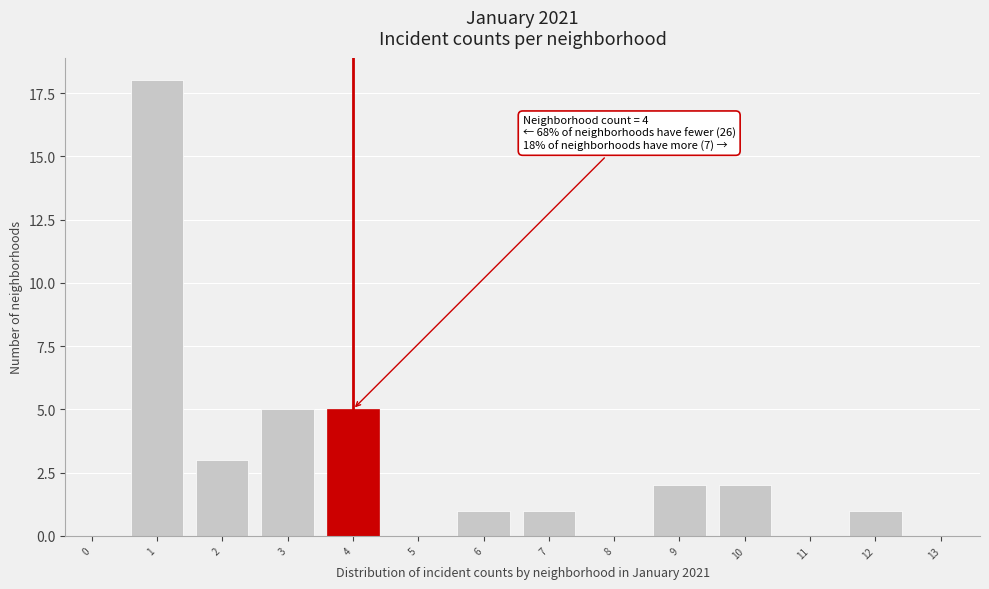

Reading left to right, extract all data points from this chart.

0=0	1=18	2=3	3=5	4=5	5=0	6=1	7=1	8=0	9=2	10=2	11=0	12=1